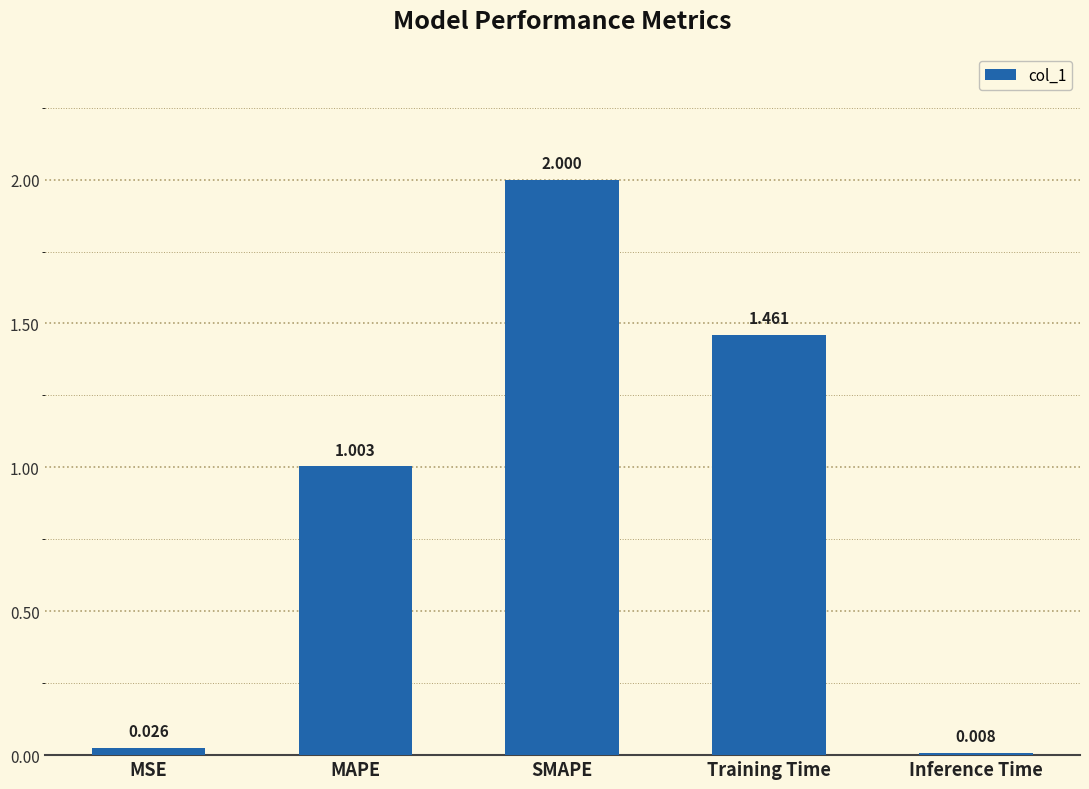

What is the label of the 1st bar from the right?

Inference Time